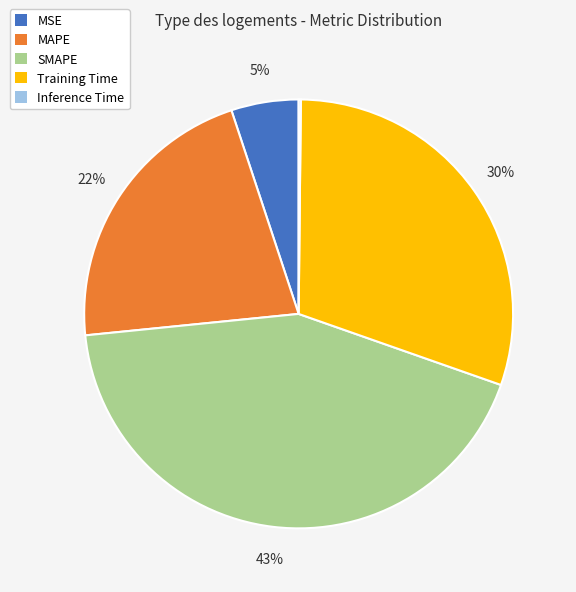

Which has a higher value, MSE or Training Time?

Training Time